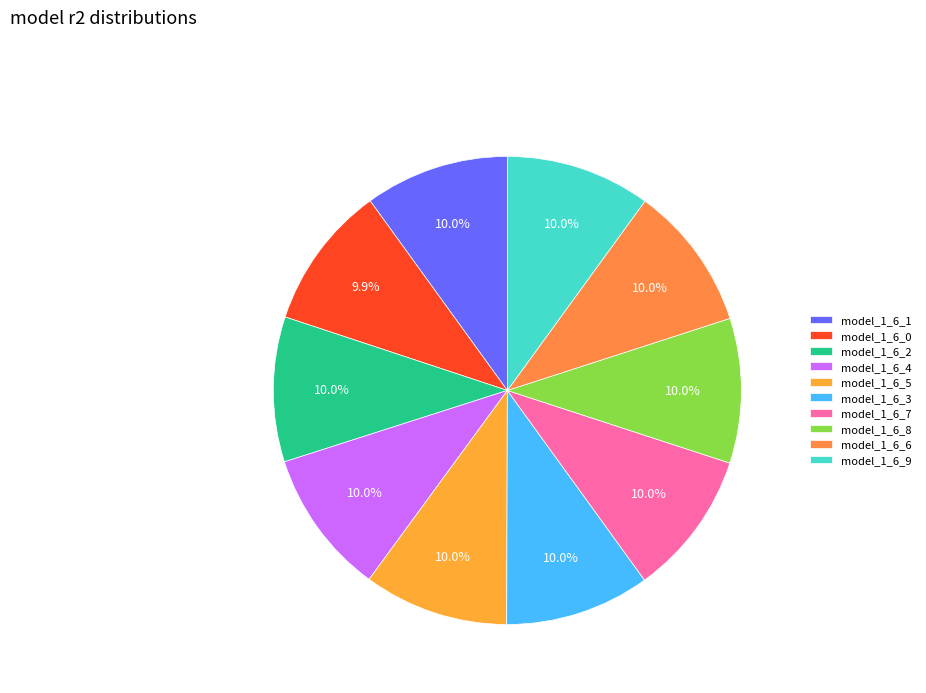

What portion of the pie excludes model_1_6_4?

90.0%